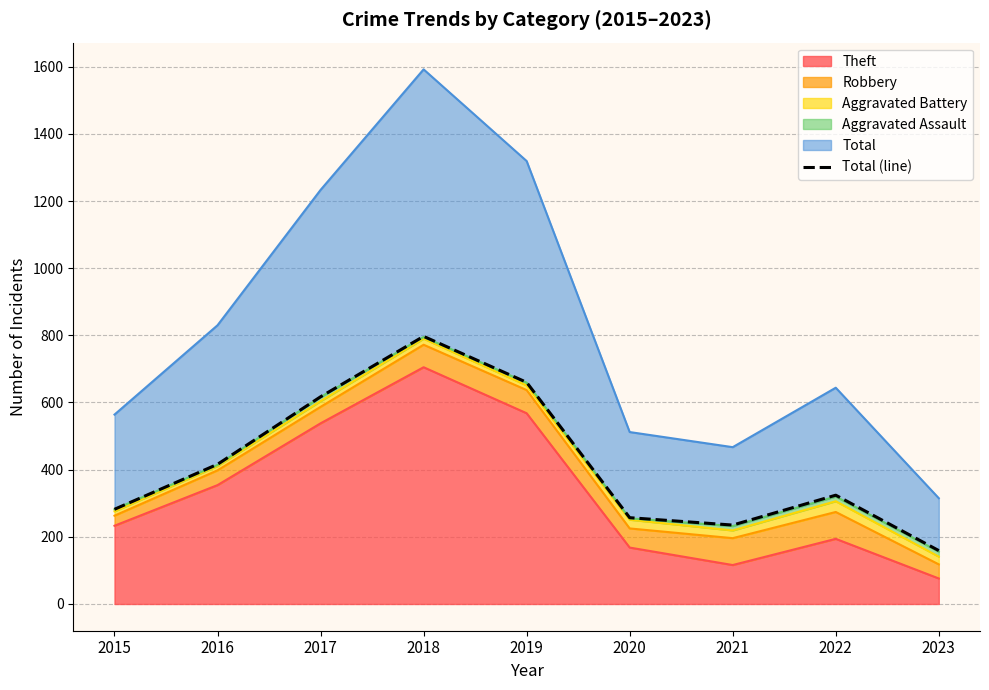

Reading right to left, extract all data points from this chart.

159	324	235	257	660	797	617	416	282